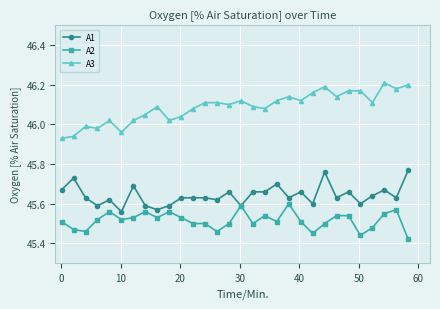

How many A1 values are between 45 and 46?

30